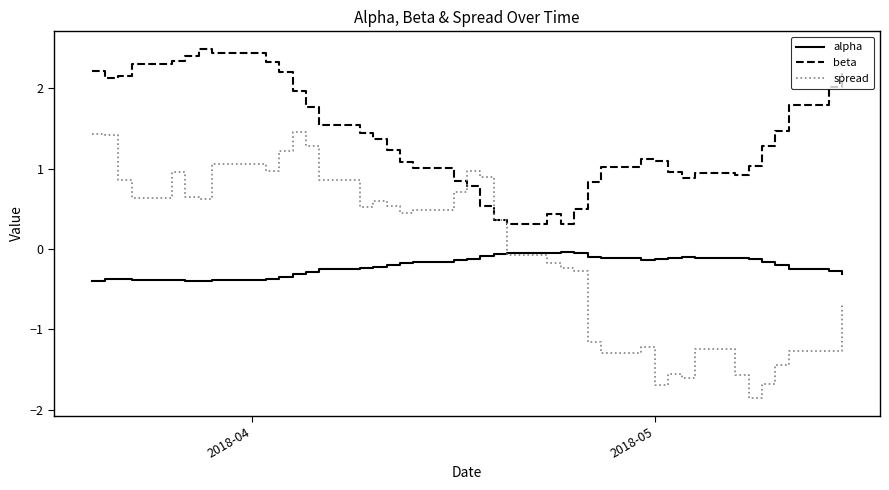

Which series ends up on top after the final intersection of beta and spread?

beta